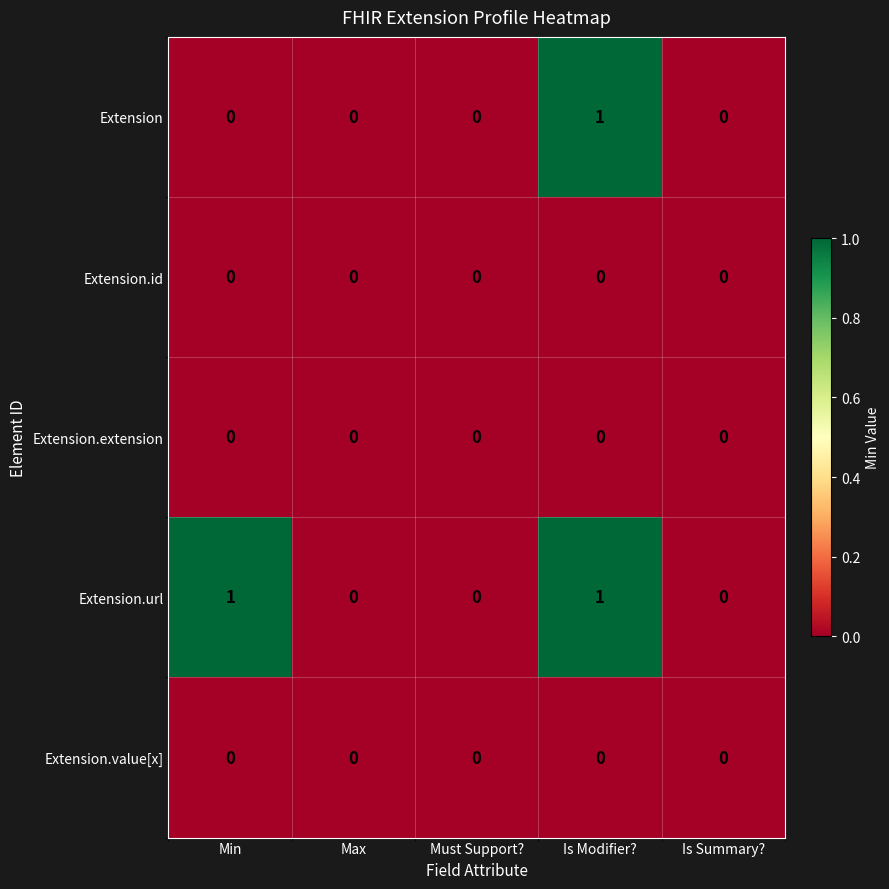

What is the maximum value shown in the chart?

1